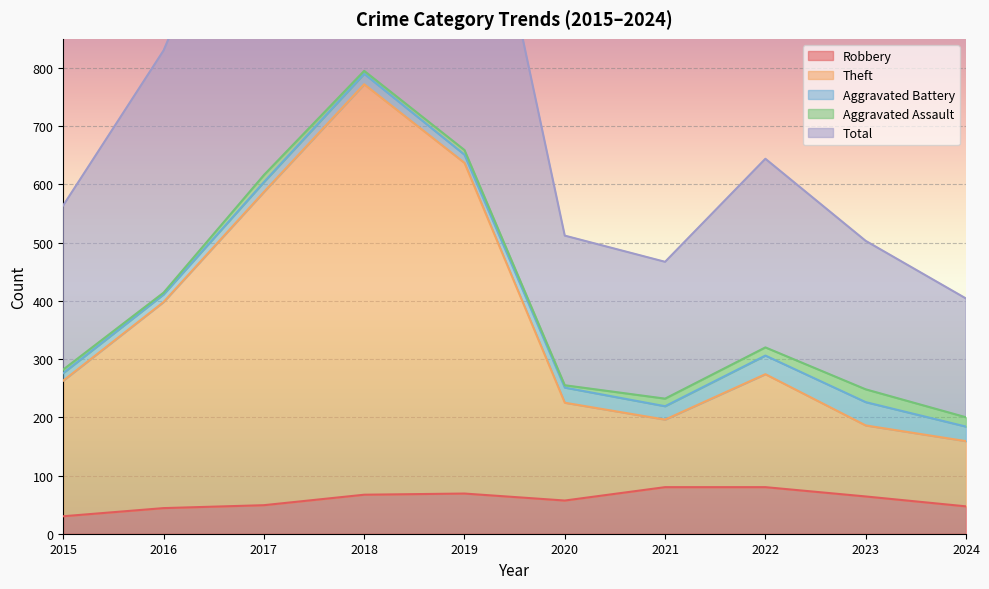

In Robbery, how many points are higher than both neighbors (excluding endpoints)?

1